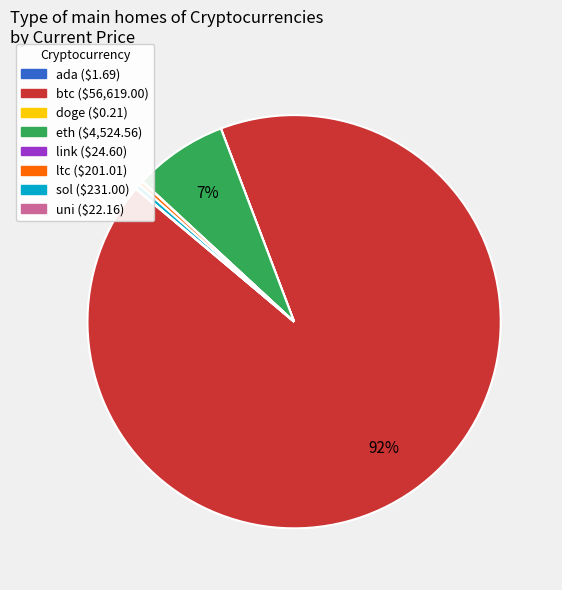

Does any single category account for the majority?

Yes